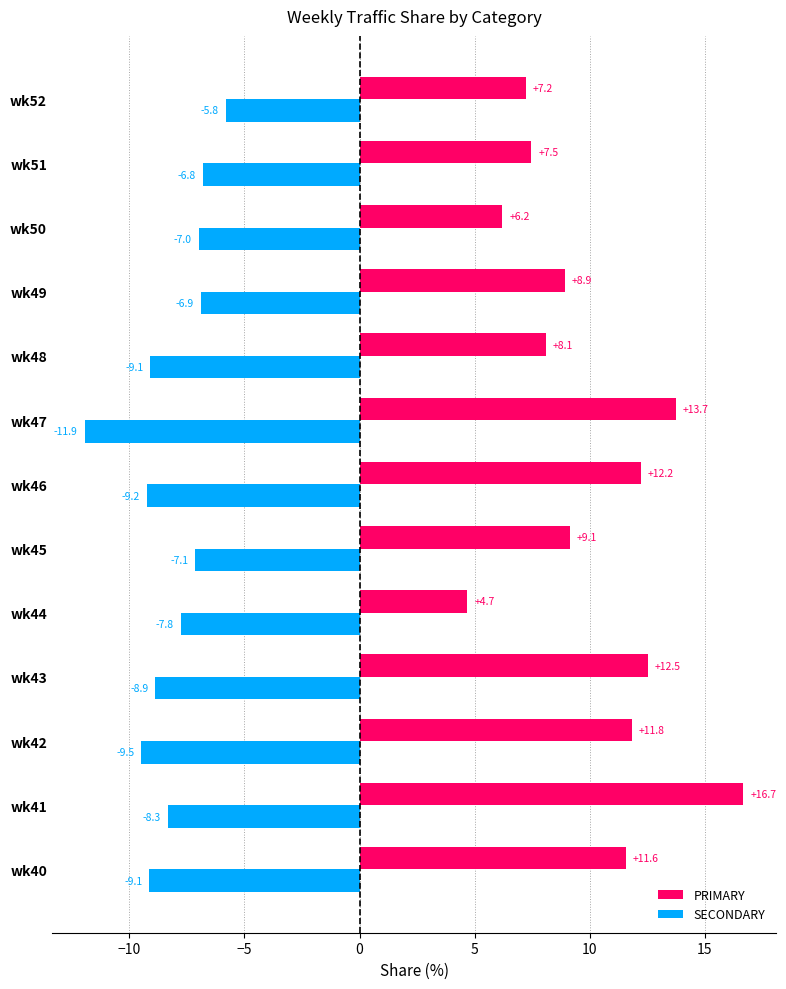

What is the lowest value of the PRIMARY series?

4.7